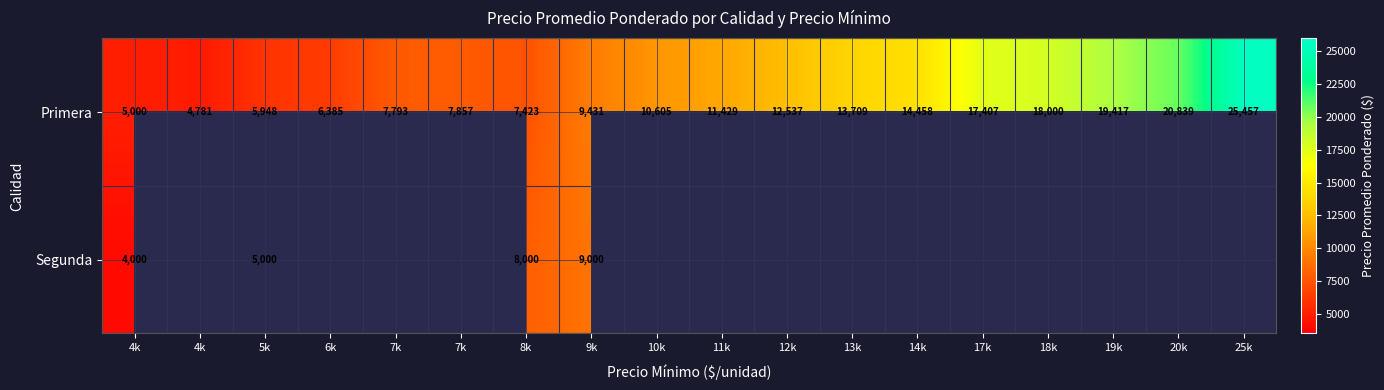

What is the smallest value displayed?

4000.0